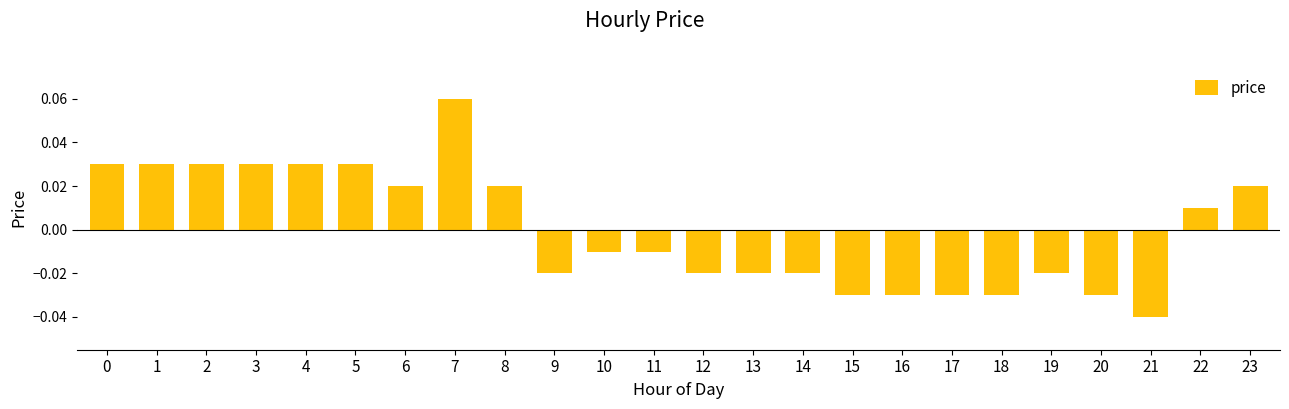

Which category has the highest value across all series?

7